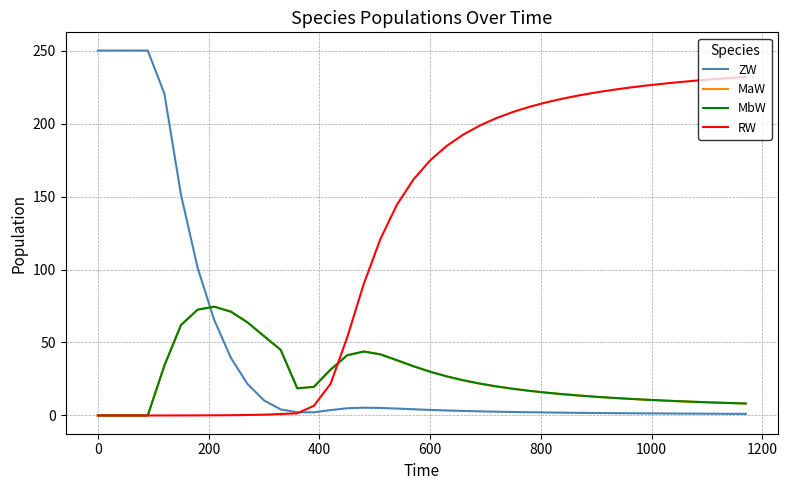

What is the greatest value displayed?

250.0